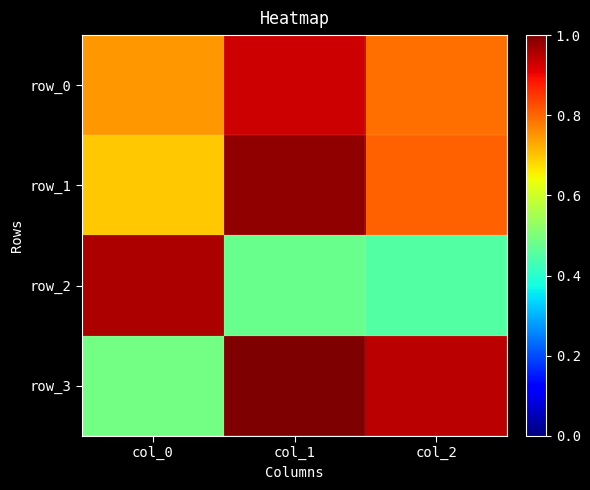

Where is row_3 nearest to the value 0?

col_0